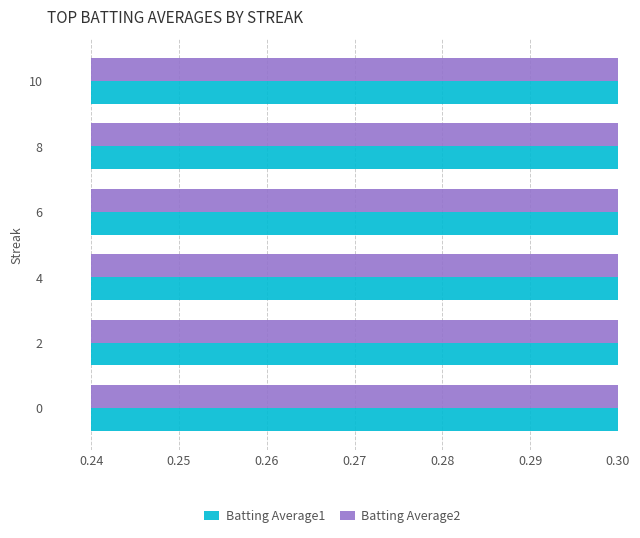

What is the maximum value for Batting Average2?

0.3